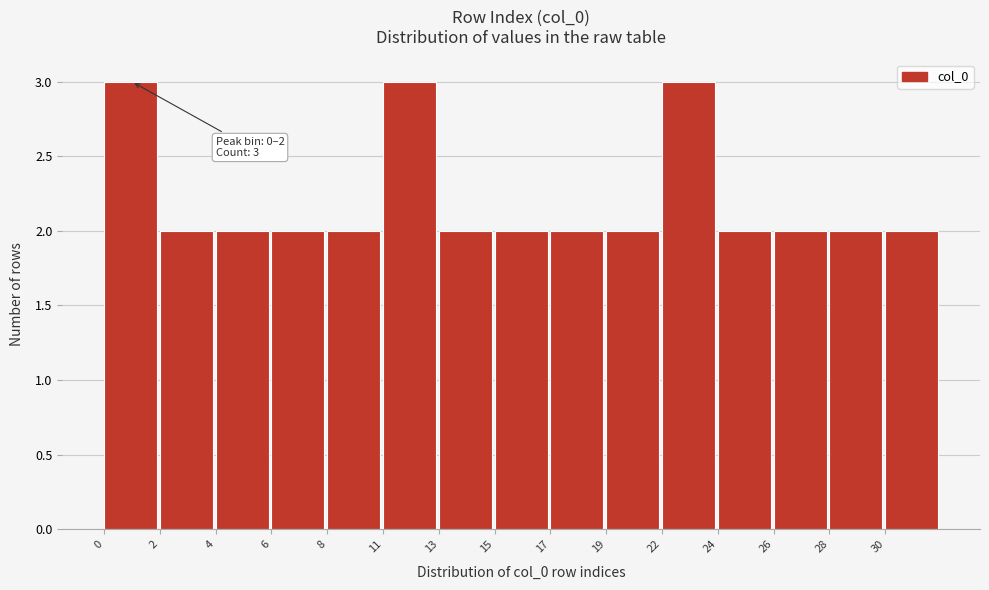

Reading left to right, what are all the values shown in this chart?

0=3	2=2	4=2	6=2	8=2	11=3	13=2	15=2	17=2	19=2	22=3	24=2	26=2	28=2	30=2